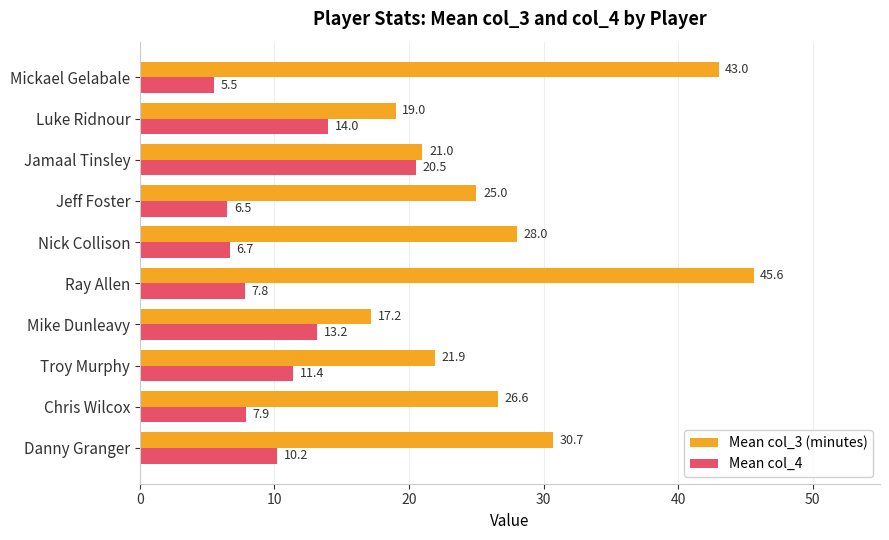

The value of Mean col_3 (minutes) at Nick Collison is 28.0. True or false?

True